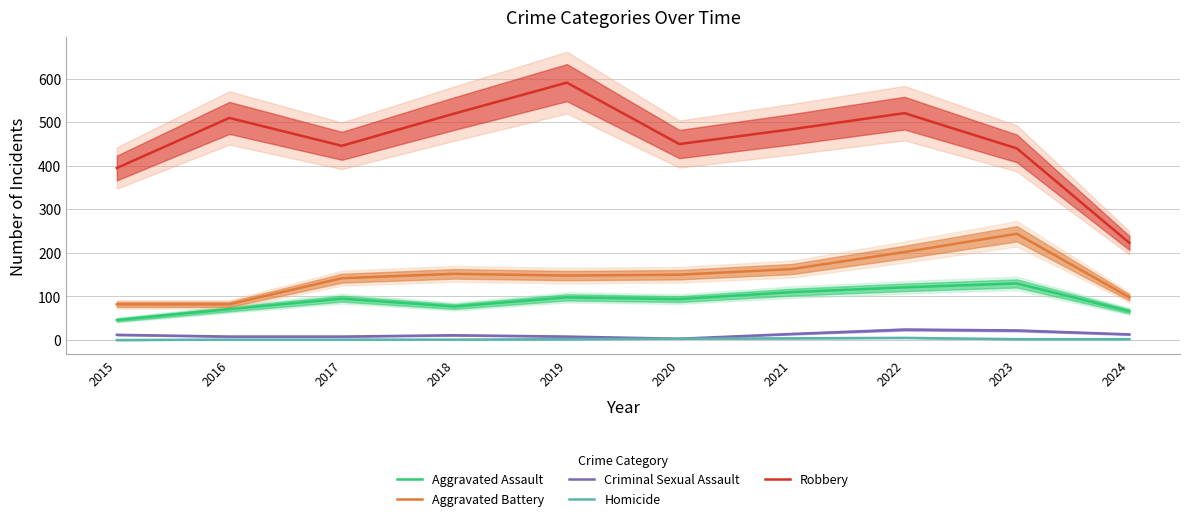

Is this an area chart (filled region under the line)?

No